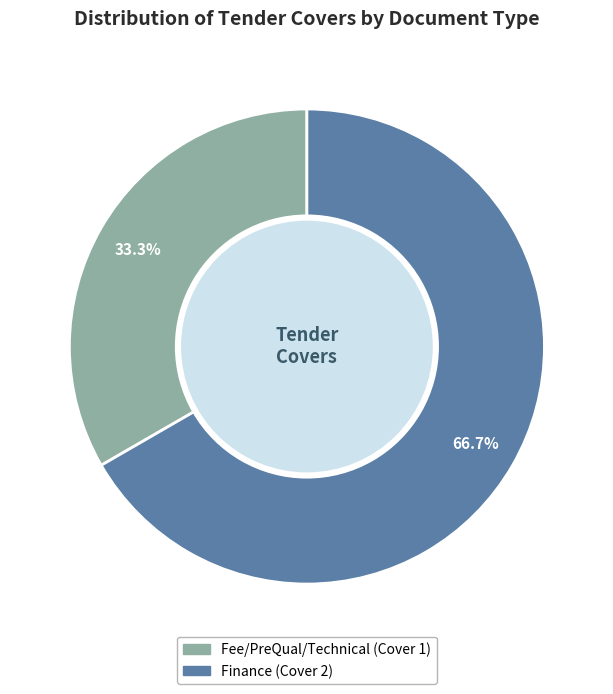

Is there any slice that represents more than half of the pie?

Yes